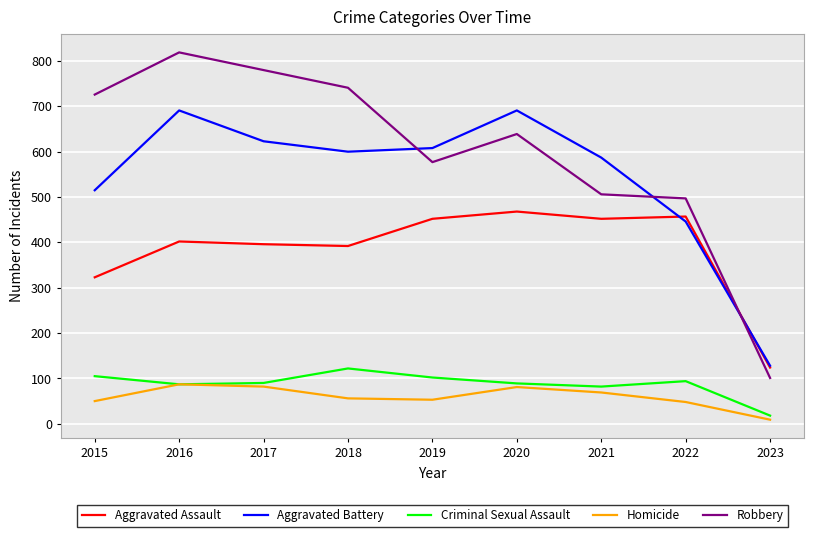

Where is the first local minimum for Robbery?

2019